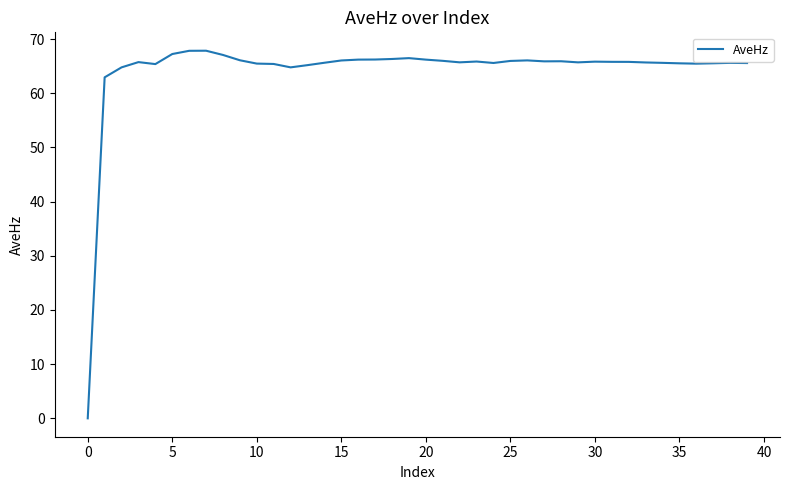

What is the greatest value displayed?

67.9